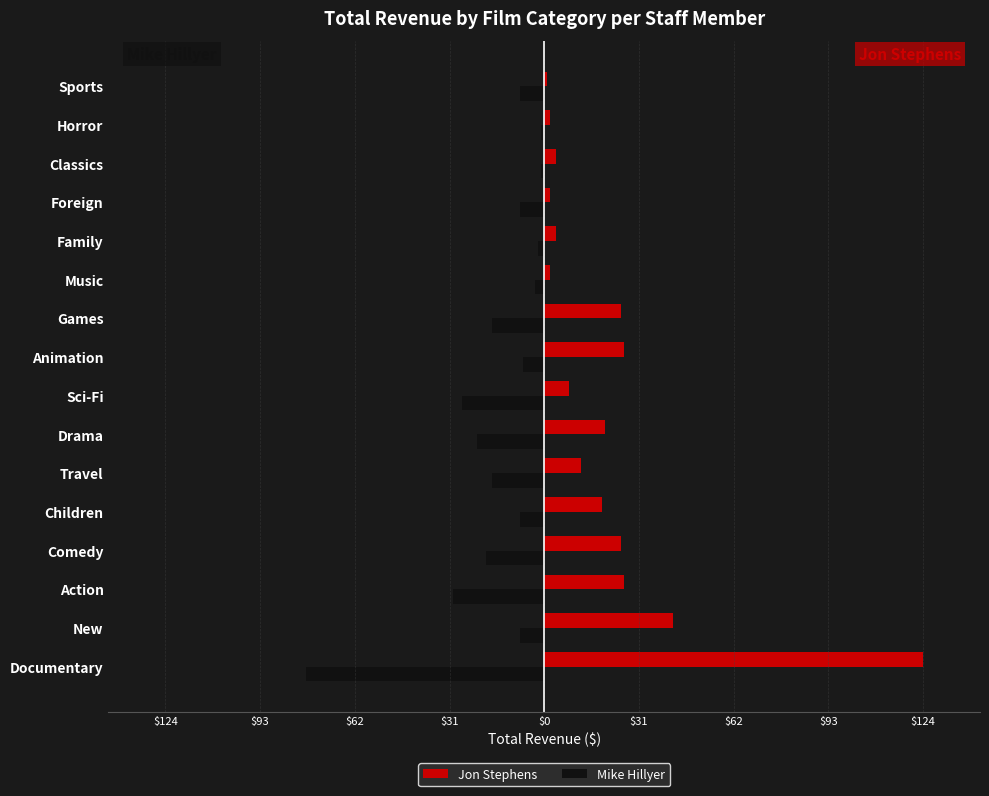

What are all the series names shown in the legend?

Jon Stephens, Mike Hillyer